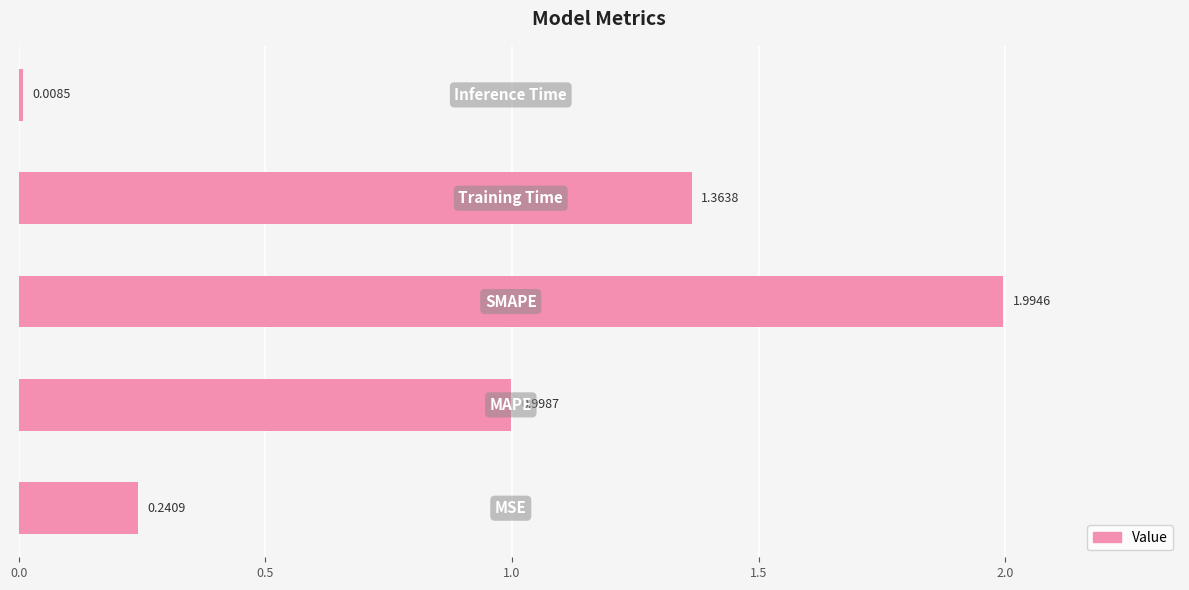

What is the difference between the maximum and minimum values?

2.0